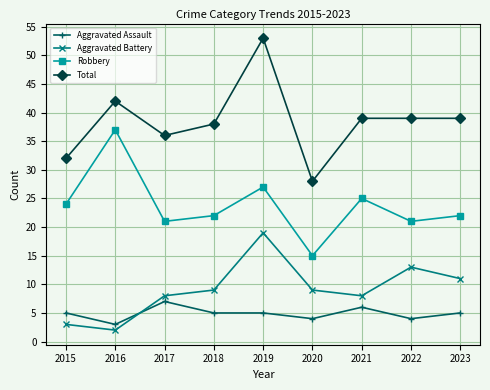

Reading left to right, list all the values displayed in this chart.

Aggravated Assault: 2015=5	2016=3	2017=7	2018=5	2019=5	2020=4	2021=6	2022=4	2023=5
Aggravated Battery: 2015=3	2016=2	2017=8	2018=9	2019=19	2020=9	2021=8	2022=13	2023=11
Robbery: 2015=24	2016=37	2017=21	2018=22	2019=27	2020=15	2021=25	2022=21	2023=22
Total: 2015=32	2016=42	2017=36	2018=38	2019=53	2020=28	2021=39	2022=39	2023=39